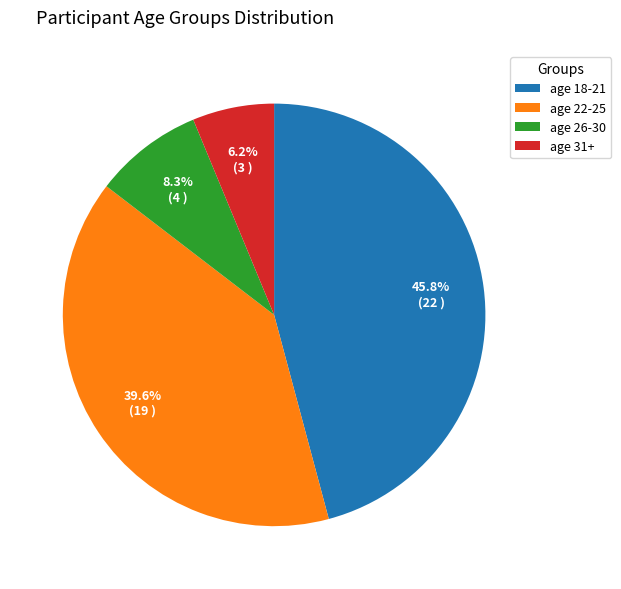

What is the largest slice in the pie chart?

age 18-21